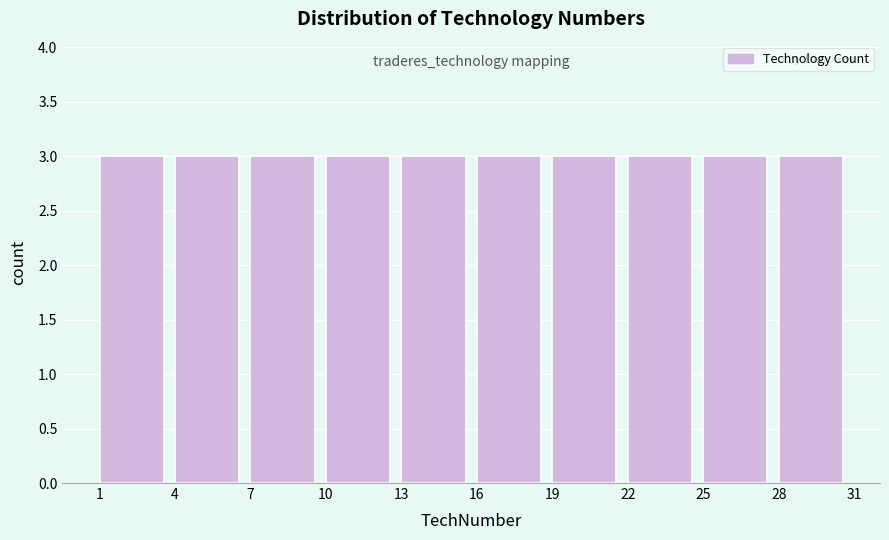

Reading left to right, transcribe this chart: for each bar, give the range it covers on the x-axis and its height. The values are not printed on the chart, so give them approximately, as read against the axis.

1 to 4: 3
4 to 7: 3
7 to 10: 3
10 to 13: 3
13 to 16: 3
16 to 19: 3
19 to 22: 3
22 to 25: 3
25 to 28: 3
28 to 31: 3